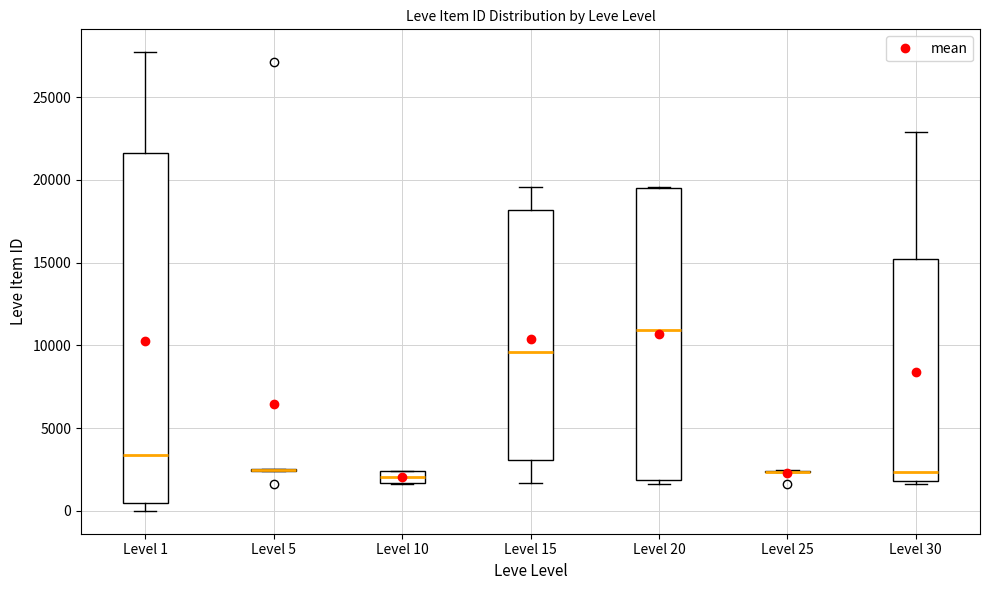

Where is the upper edge of the box for Level 20 on the y-axis? The values are not printed on the chart, so give them approximately, as read against the axis.

19500